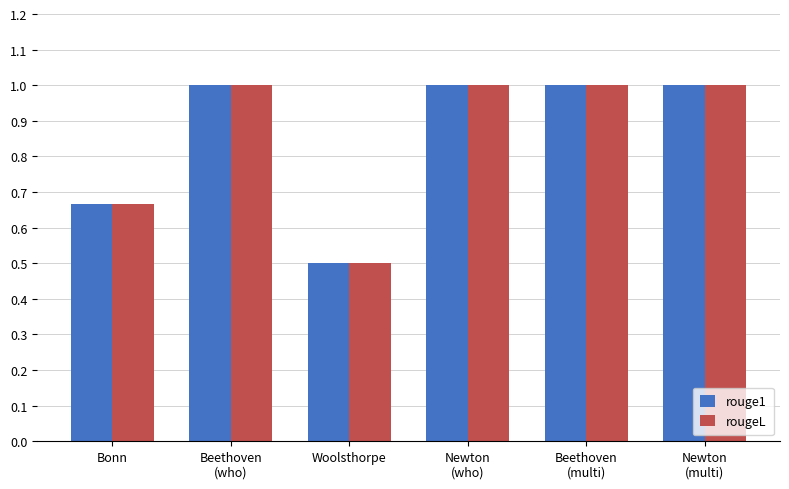

Does the chart contain any negative values?

No